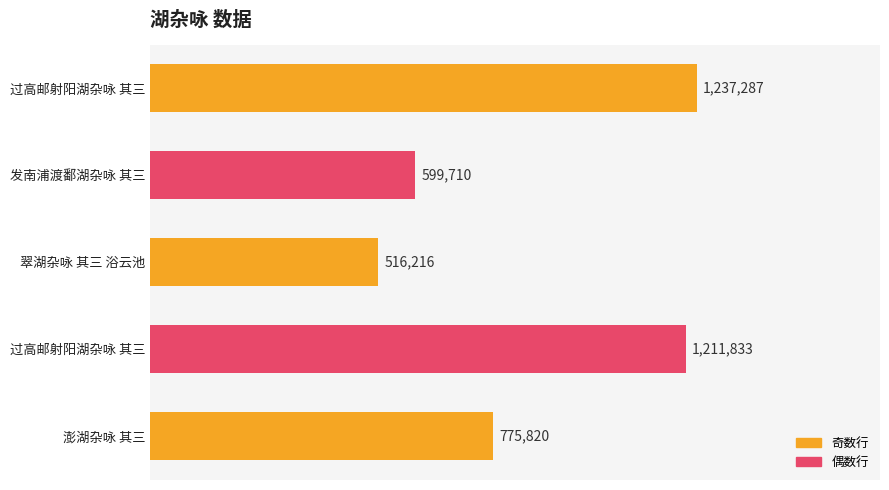

What is the average value?

868173